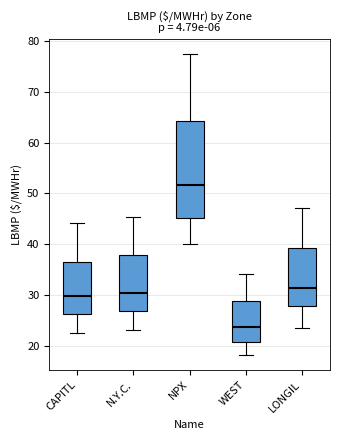

Where does the lower whisker of the box for NPX end on the y-axis? The values are not printed on the chart, so give them approximately, as read against the axis.

40